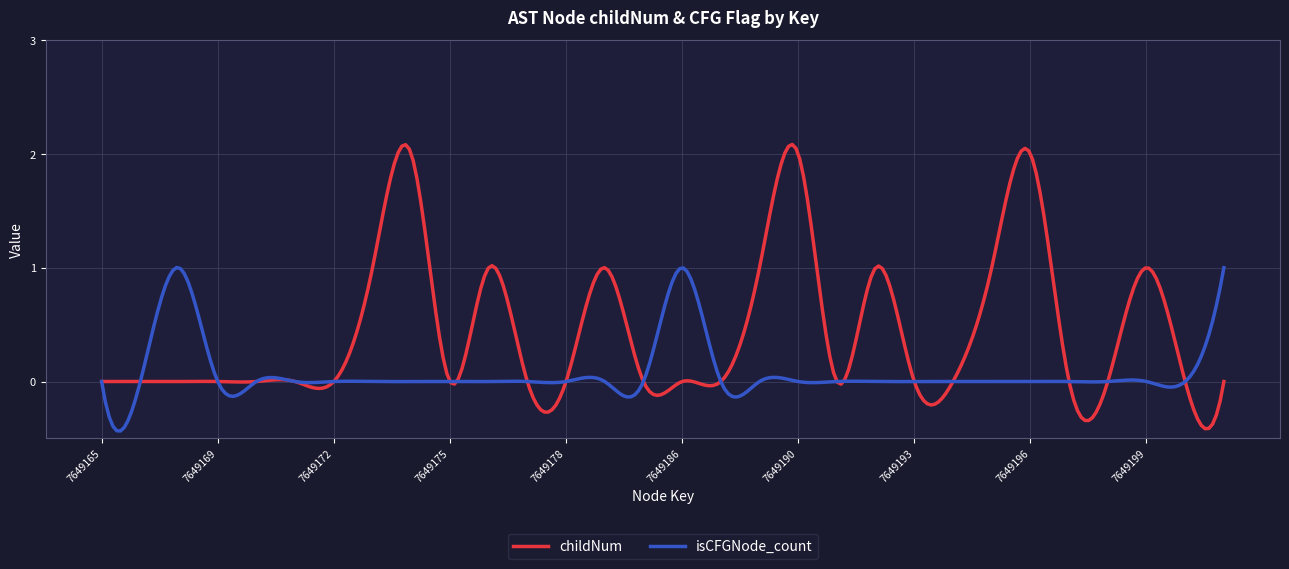

What is the minimum value for isCFGNode_count?

-0.4